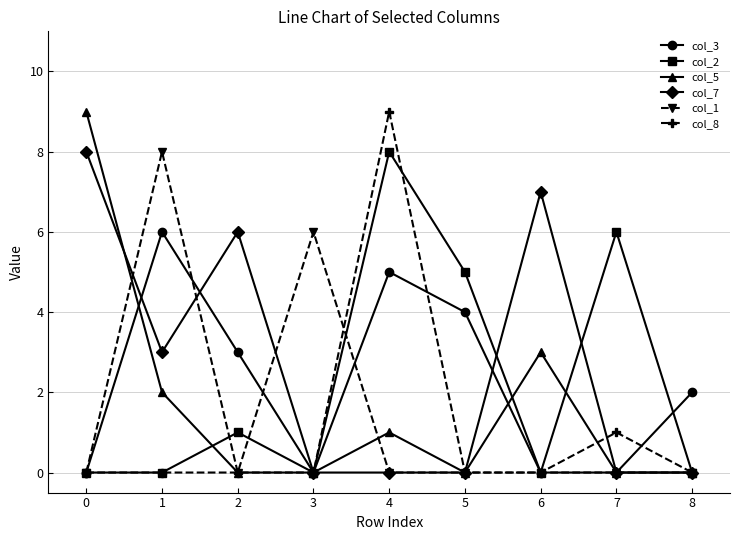

Reading left to right, what are all the values shown in this chart?

col_3: 0	6	3	0	5	4	0	0	2
col_2: 0	0	1	0	8	5	0	6	0
col_5: 9	2	0	0	1	0	3	0	0
col_7: 8	3	6	0	0	0	7	0	0
col_1: 0	8	0	6	0	0	0	0	0
col_8: 0	0	0	0	9	0	0	1	0